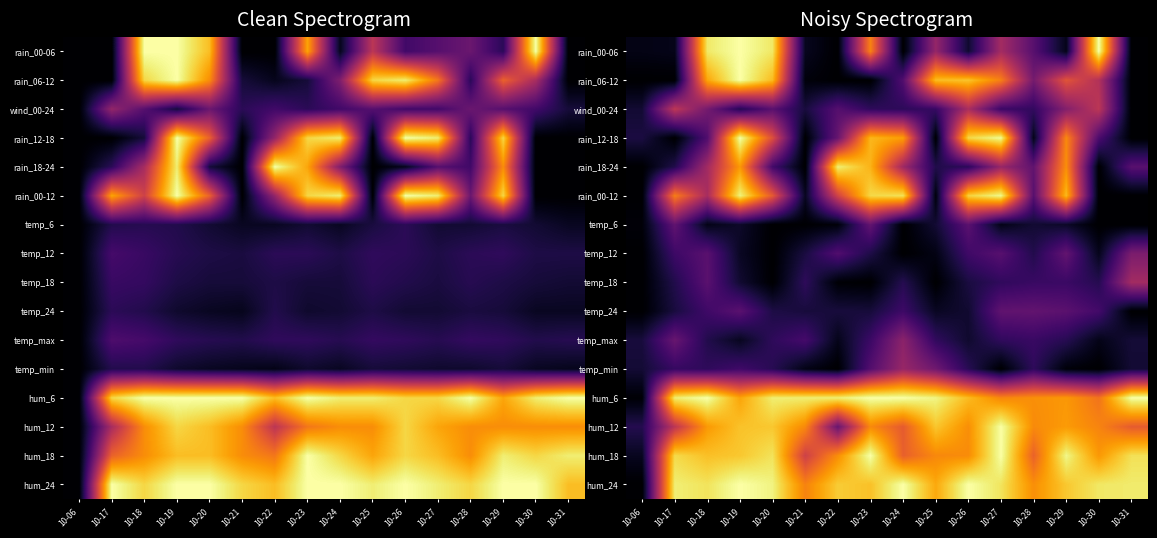

Which category has the highest value in the temp_18 series?

10-31